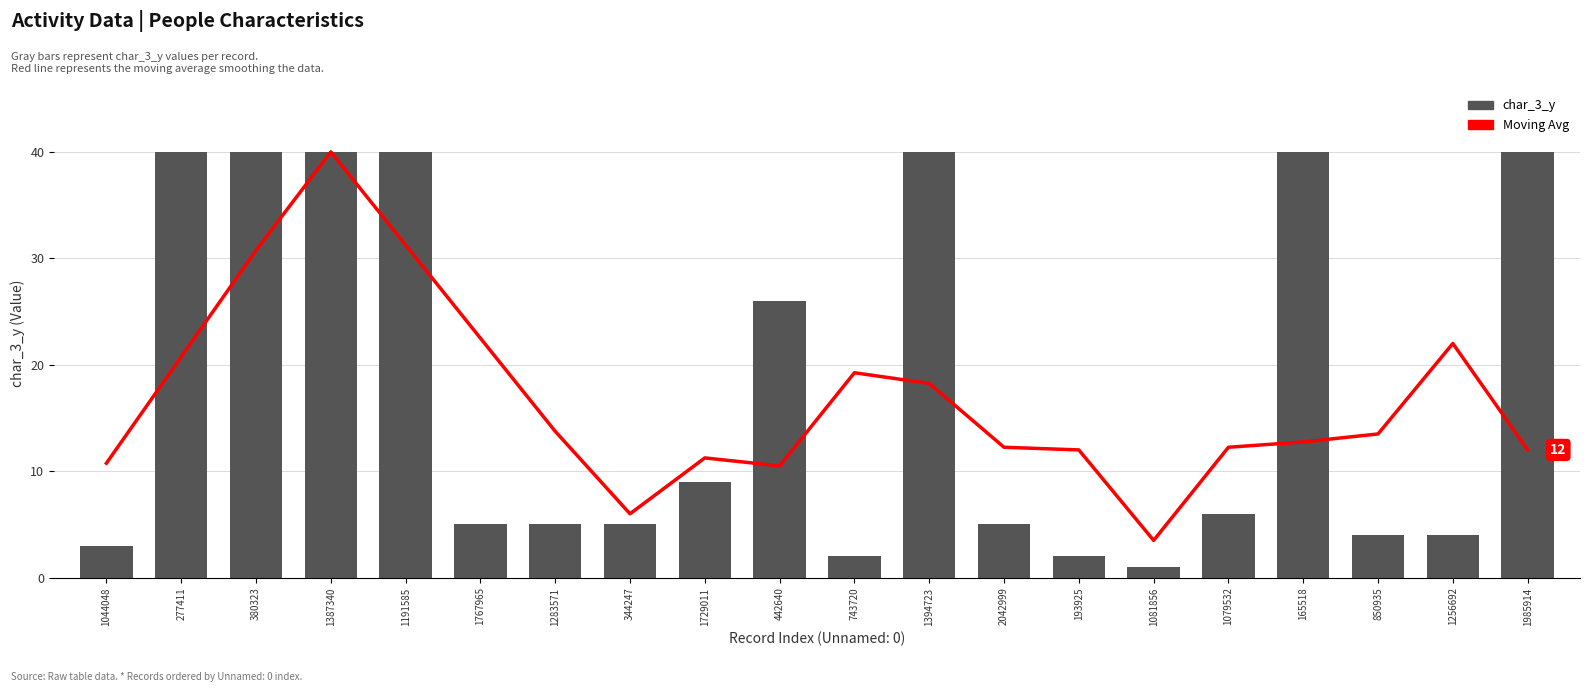

How many data points in char_3_y are less than 6?

10